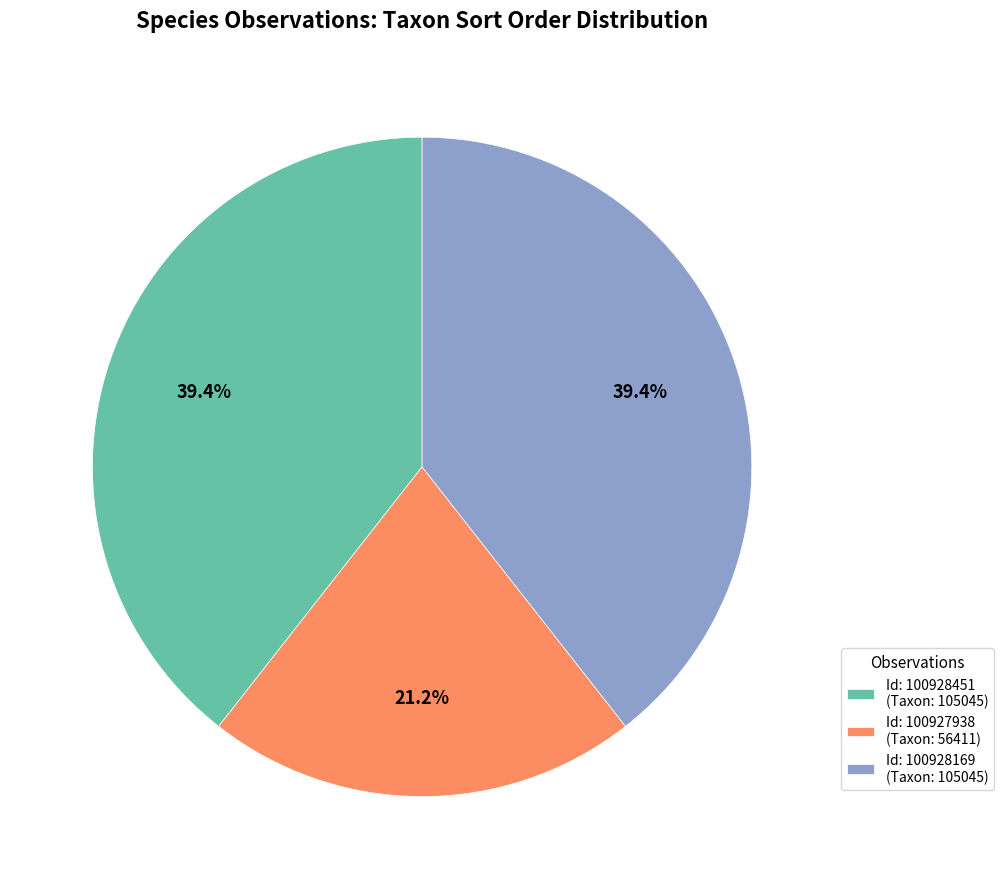

Combined, what portion of the pie is Id: 100928451 (Taxon: 105045) and Id: 100928169 (Taxon: 105045)?

78.8%